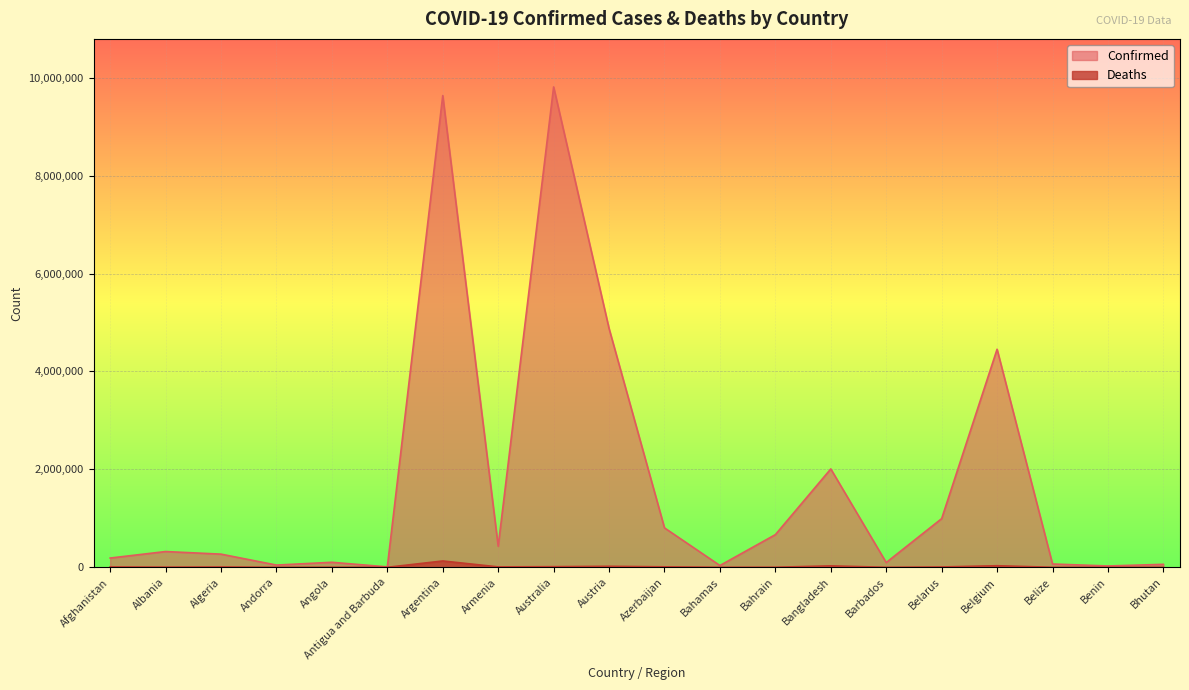

At which category does the chart reach its peak across all series?

Australia